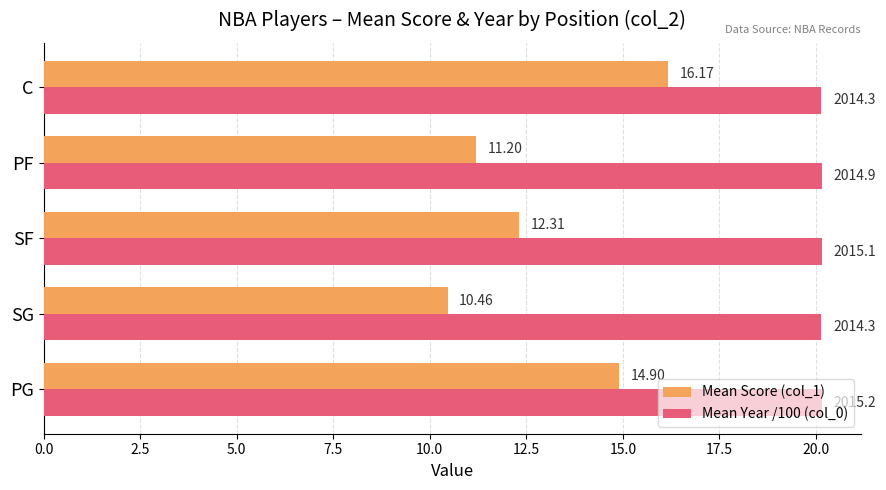

At which label is Mean Score (col_1) closest to 13?

SF